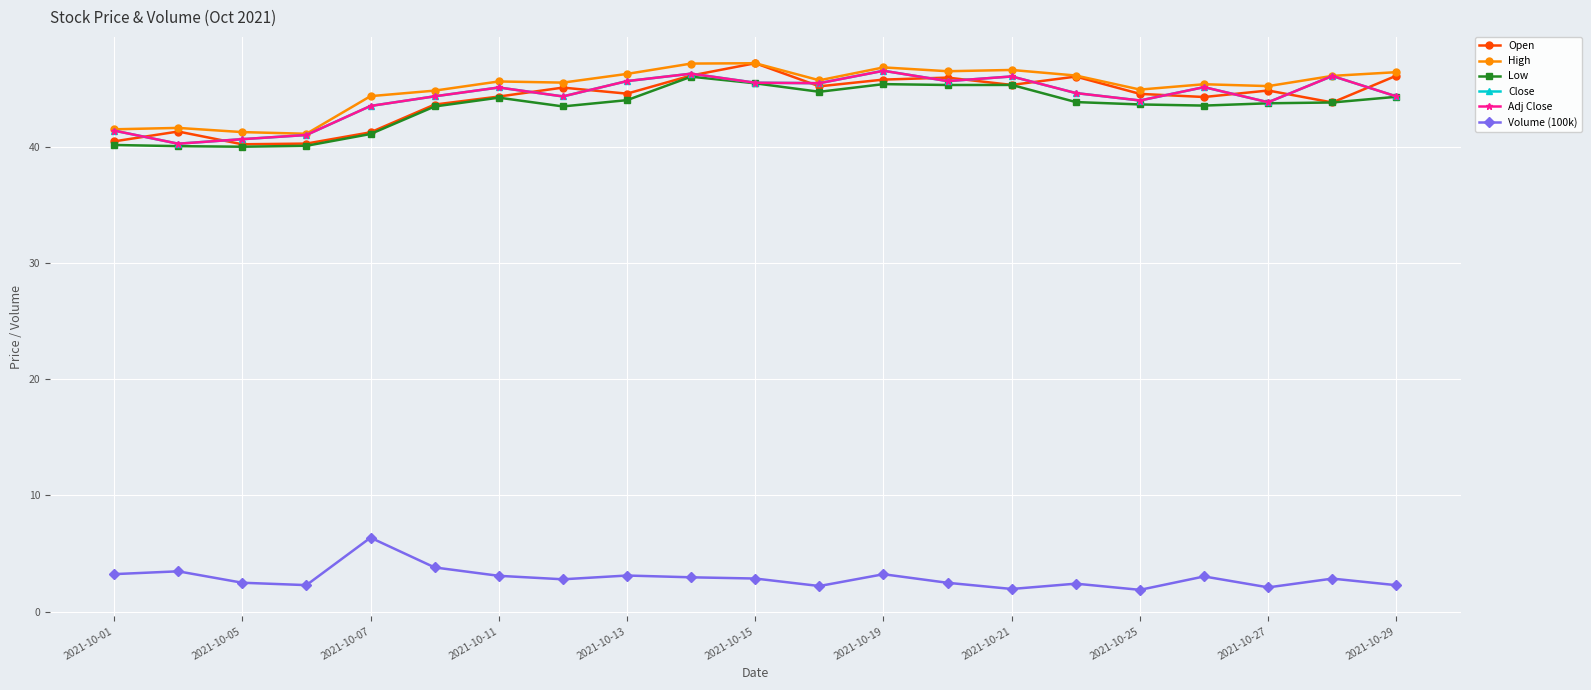

What is the sum of all Open values?

926.7